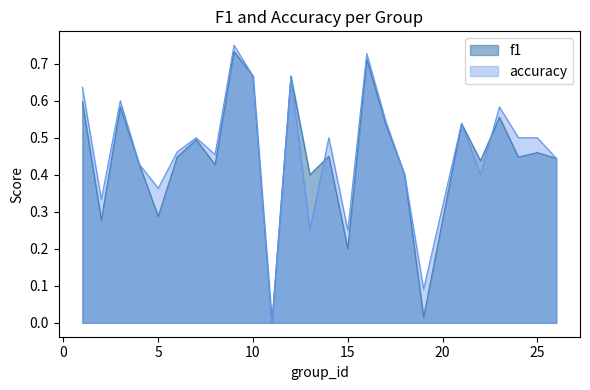

Reading left to right, list all the values displayed in this chart.

f1: 1=0.6	2=0.3	3=0.6	4=0.4	5=0.3	6=0.4	7=0.5	8=0.4	9=0.7	10=0.7	11=0.0	12=0.7	13=0.4	14=0.5	15=0.2	16=0.7	17=0.5	18=0.4	19=0.0	21=0.5	22=0.4	23=0.6	24=0.4	25=0.5	26=0.4
accuracy: 1=0.6	2=0.3	3=0.6	4=0.4	5=0.4	6=0.5	7=0.5	8=0.5	9=0.8	10=0.7	11=0.0	12=0.7	13=0.2	14=0.5	15=0.2	16=0.7	17=0.5	18=0.4	19=0.1	21=0.5	22=0.4	23=0.6	24=0.5	25=0.5	26=0.4